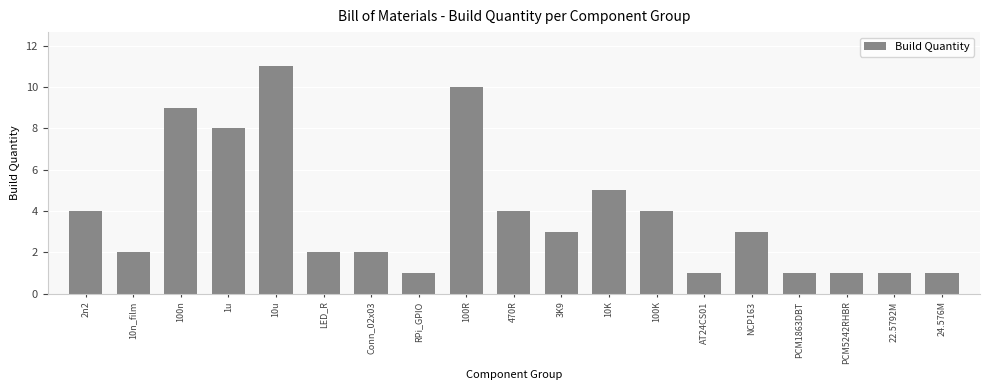

Reading left to right, list all the values displayed in this chart.

2n2=4	10n_film=2	100n=9	1u=8	10u=11	LED_R=2	Conn_02x03=2	RPi_GPIO=1	100R=10	470R=4	3K9=3	10K=5	100K=4	AT24CS01=1	NCP163=3	PCM1863DBT=1	PCM5242RHBR=1	22.5792M=1	24.576M=1